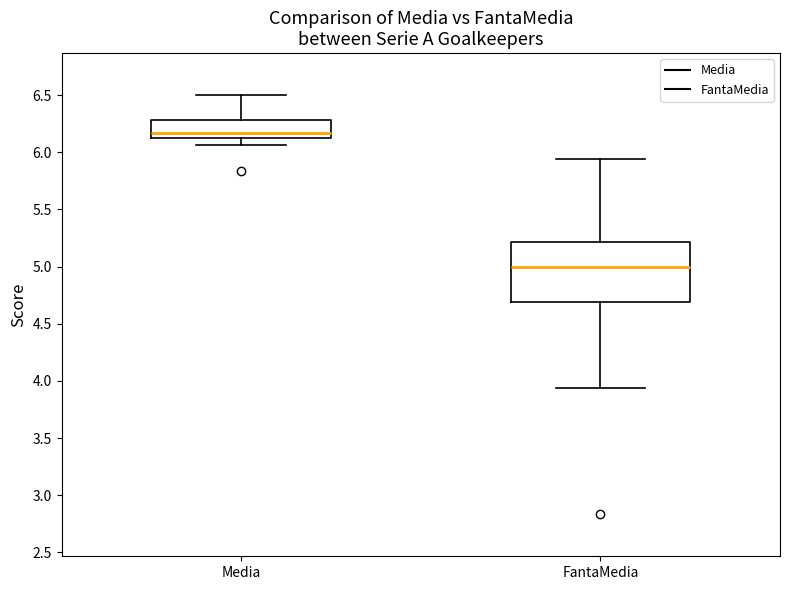

Which box has the highest median line?

Media